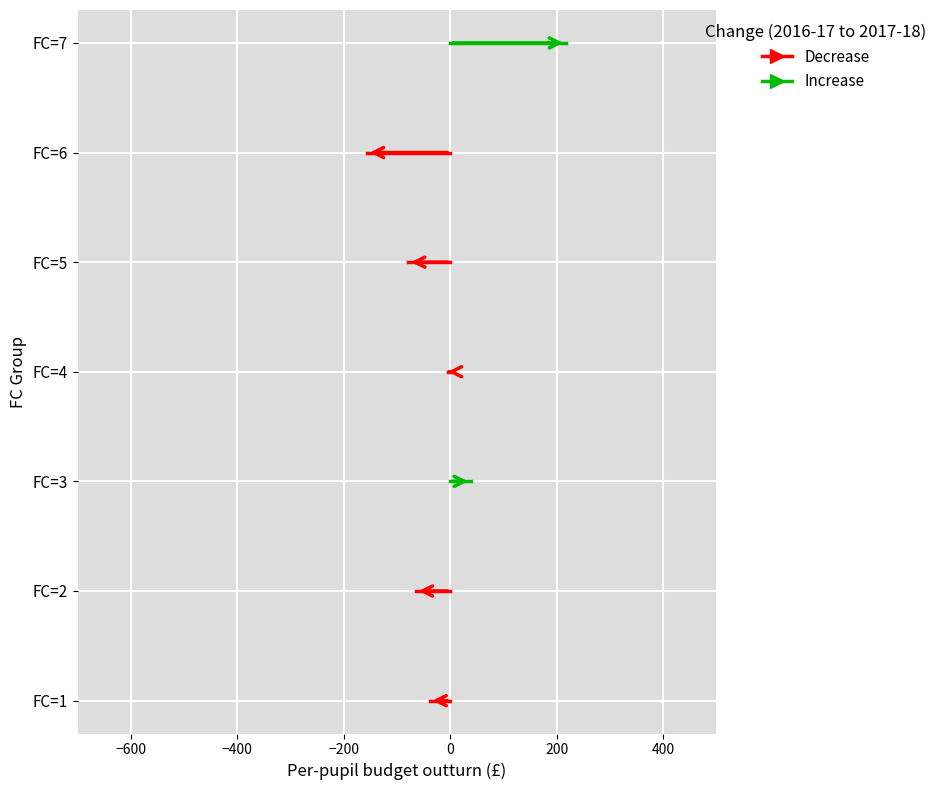

What is the minimum value for x1_mean?

4.8